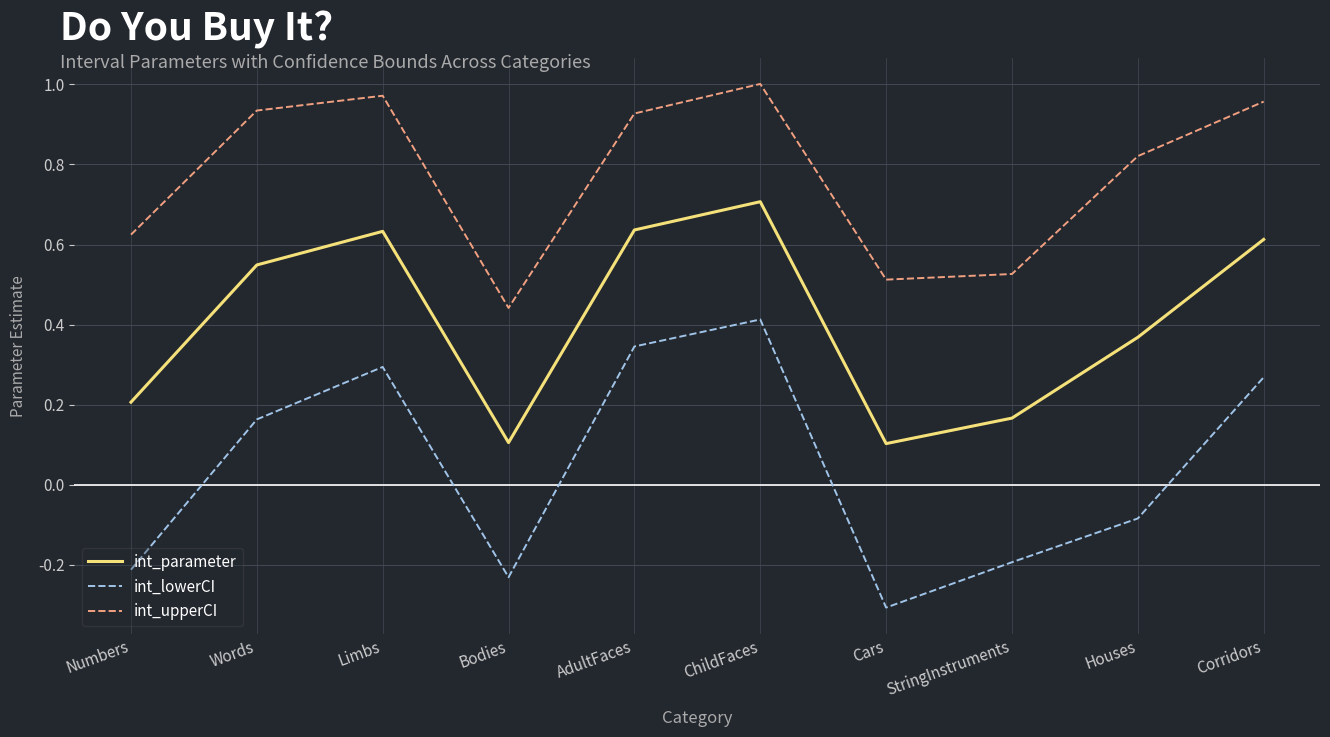

The int_lowerCI series shows -0.5 at Cars. True or false?

False